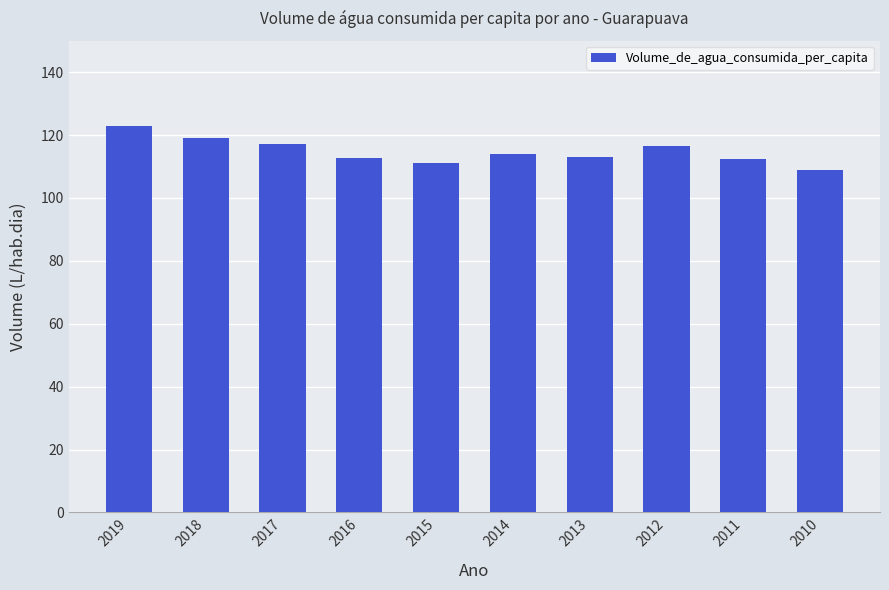

At which category does the chart reach its minimum across all series?

2010